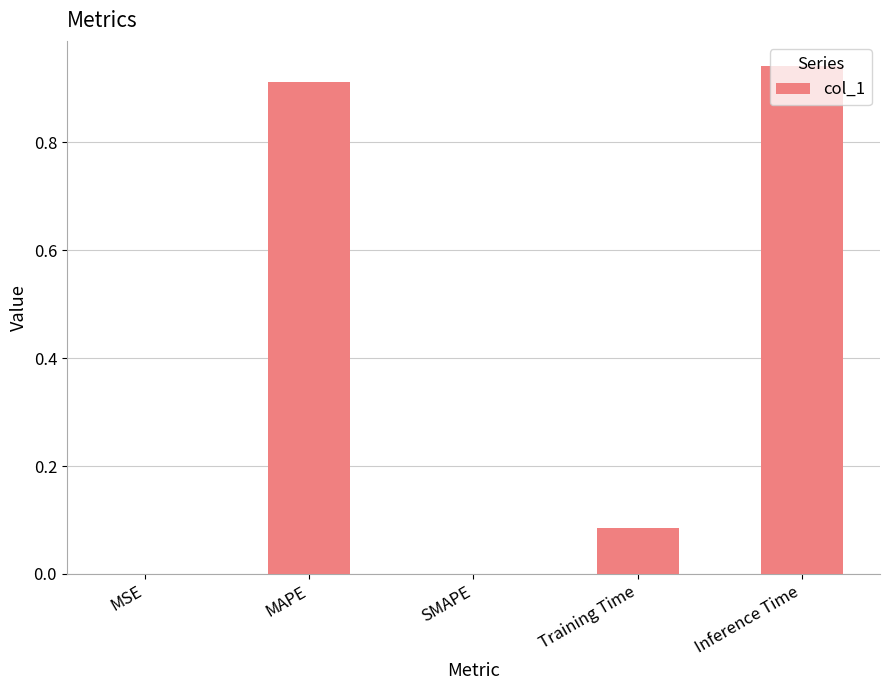

The value at MAPE is 0.4. True or false?

False